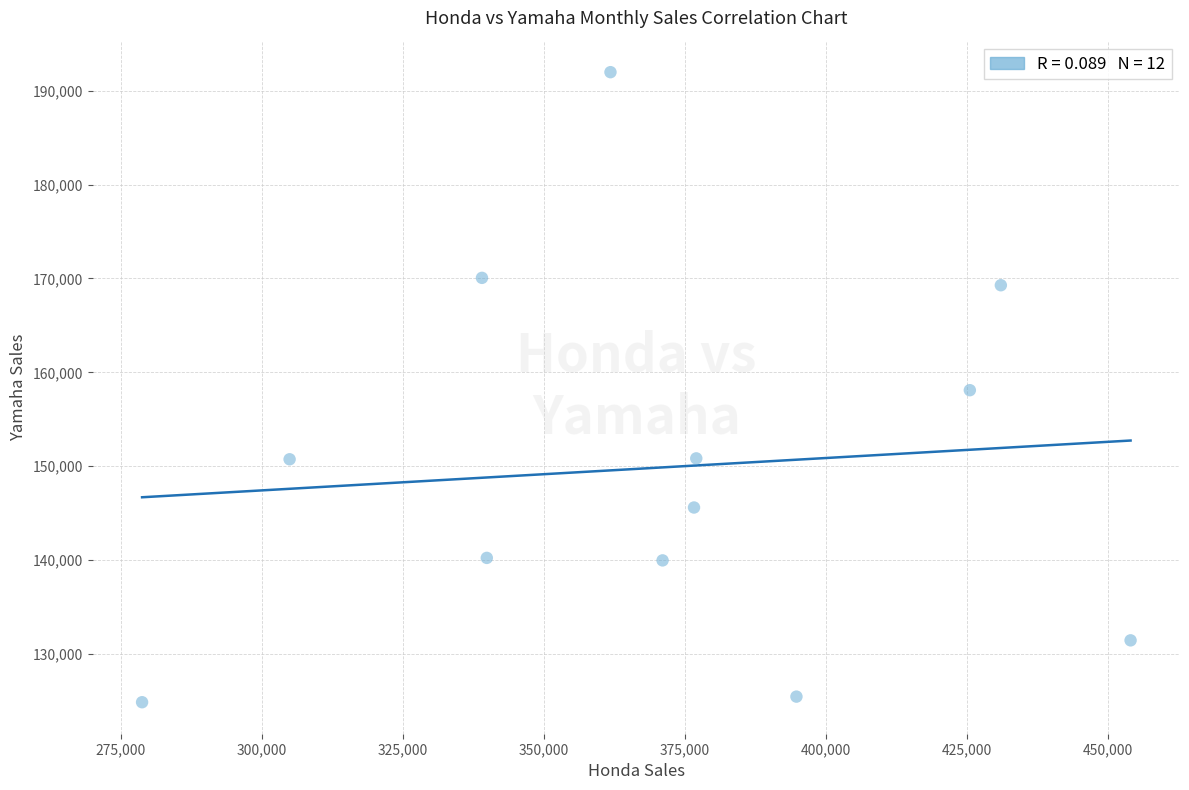

What is the average X value?

371157